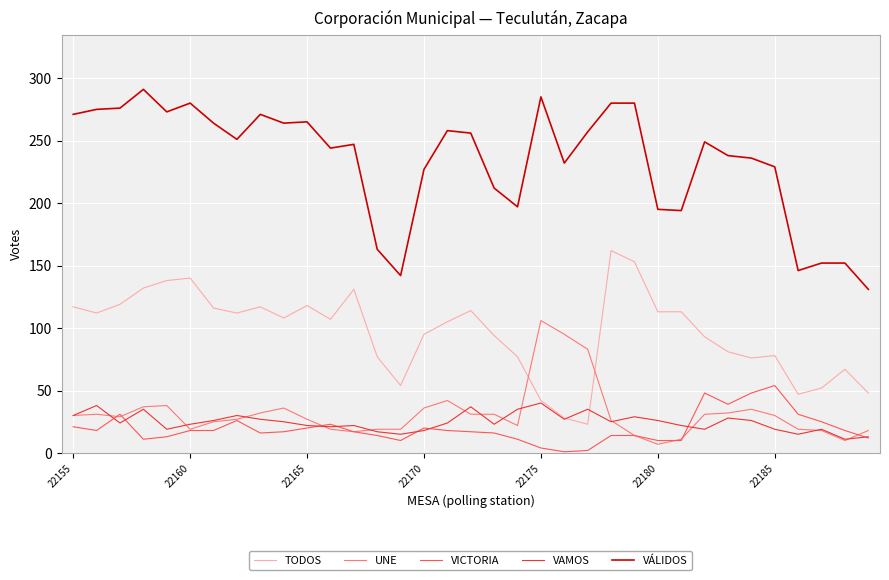

Which series has the widest spread of values?

VÁLIDOS